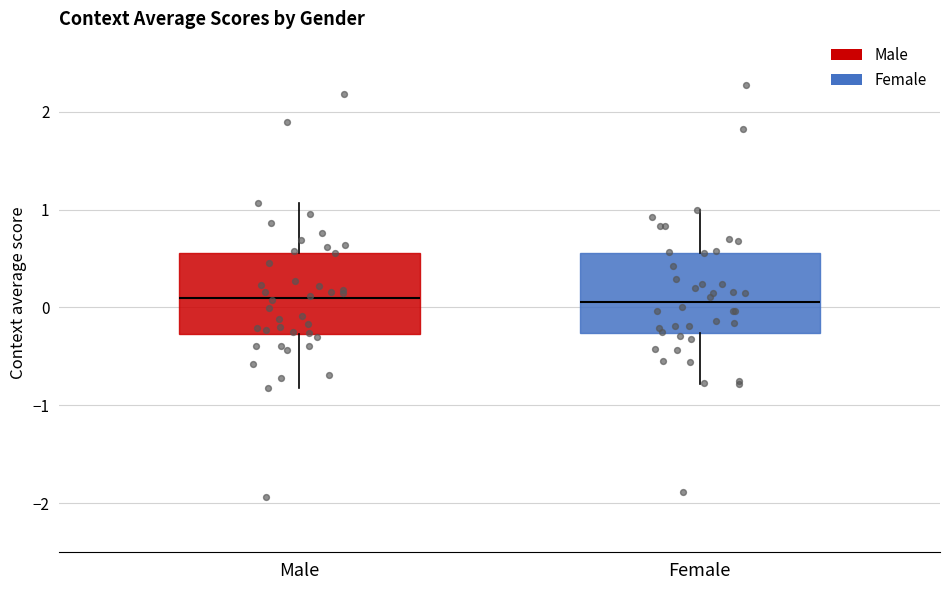

Reading left to right, transcribe this box plot: for each box, give where its median line is, the range the box spans, and where its two whiskers end, as read against the y-axis. The values are not printed on the chart, so give them approximately, as read against the axis.

Male: median 0.1, box -0.3 to 0.6, whiskers -0.8 to 1.1
Female: median 0.1, box -0.3 to 0.6, whiskers -0.8 to 1.0